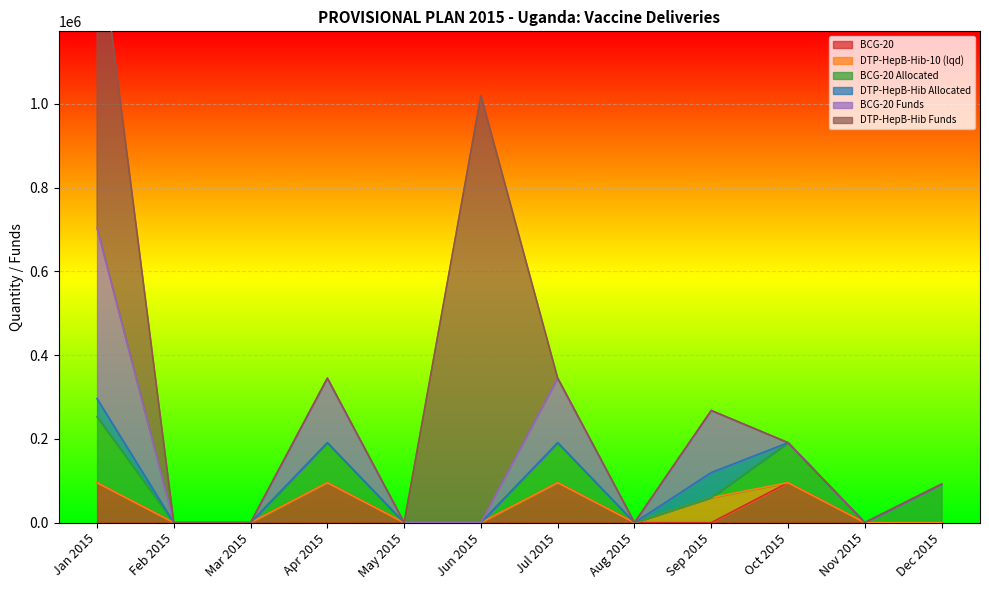

True or false: BCG-20 Allocated has a value of 82708 at Aug 2015.

False